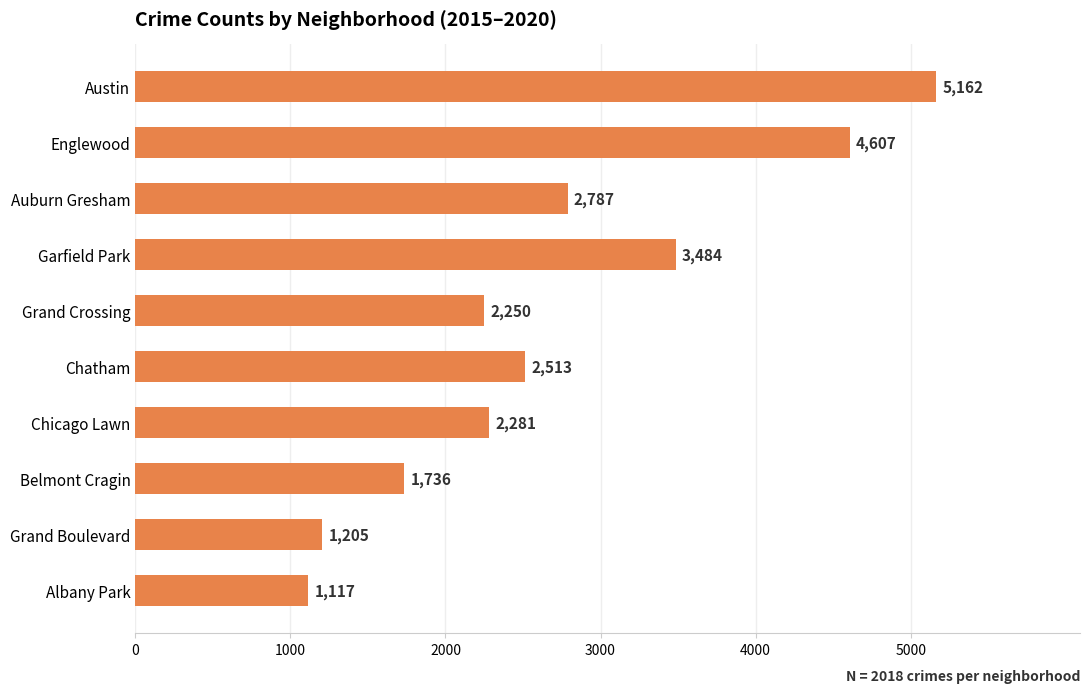

The chart shows a value of 1205 at Grand Boulevard. True or false?

True